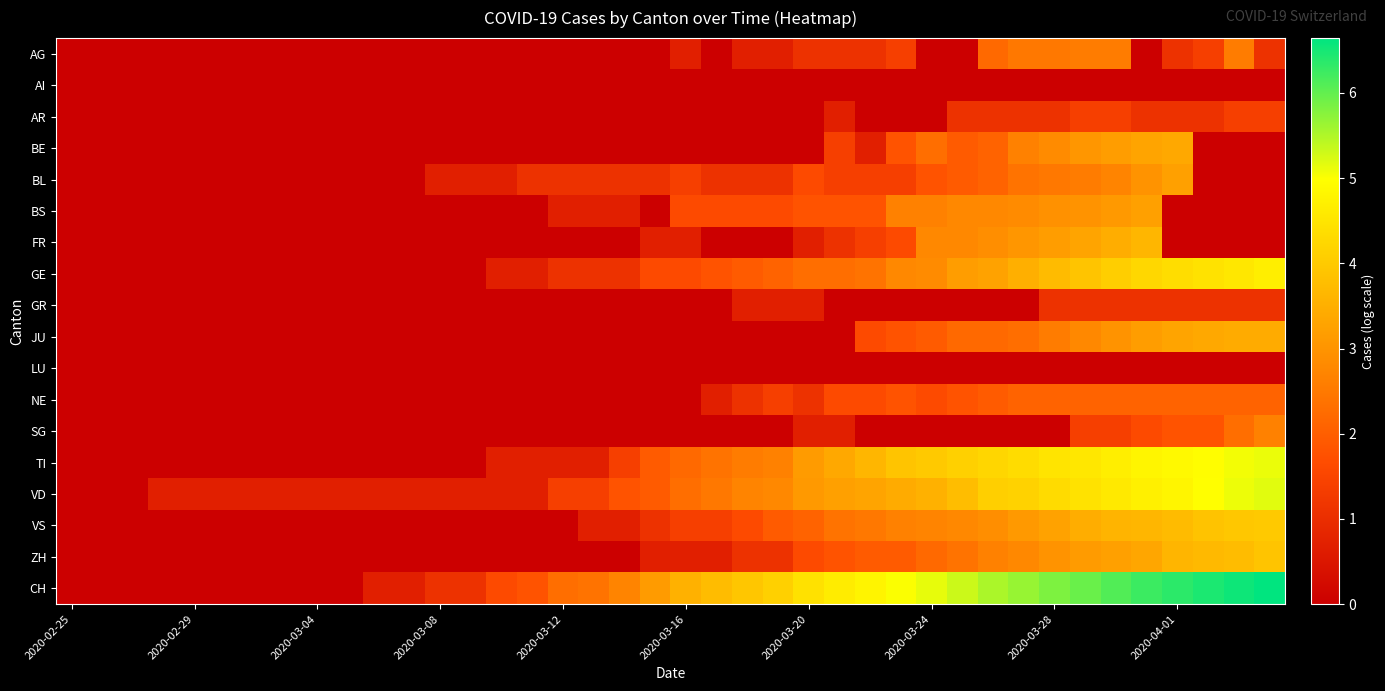

Which series has the largest range (max minus min)?

CH